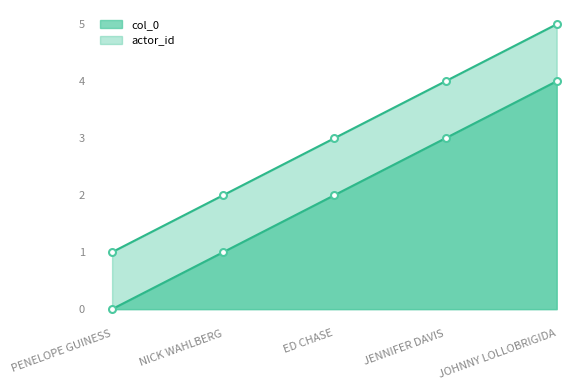

Count the actor_id values in the range 2 to 4.

3